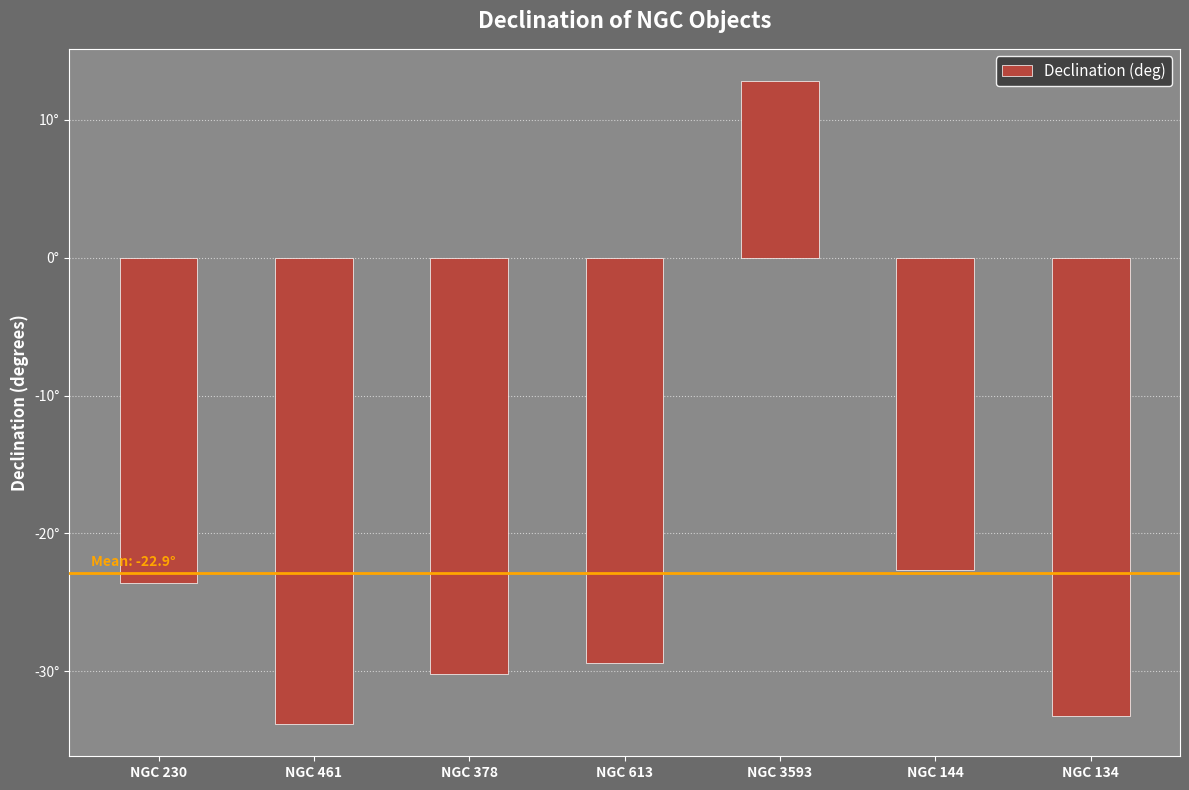

Which has a higher value, NGC 378 or NGC 134?

NGC 378